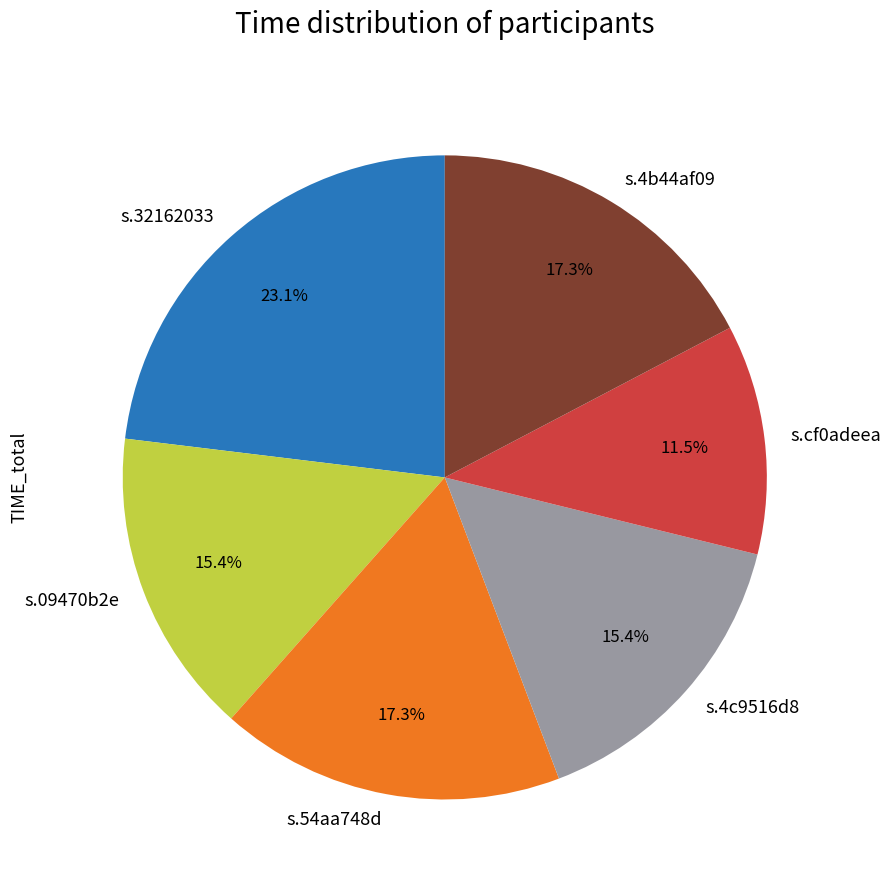

To the nearest percent, what is the average slice percentage?

17%